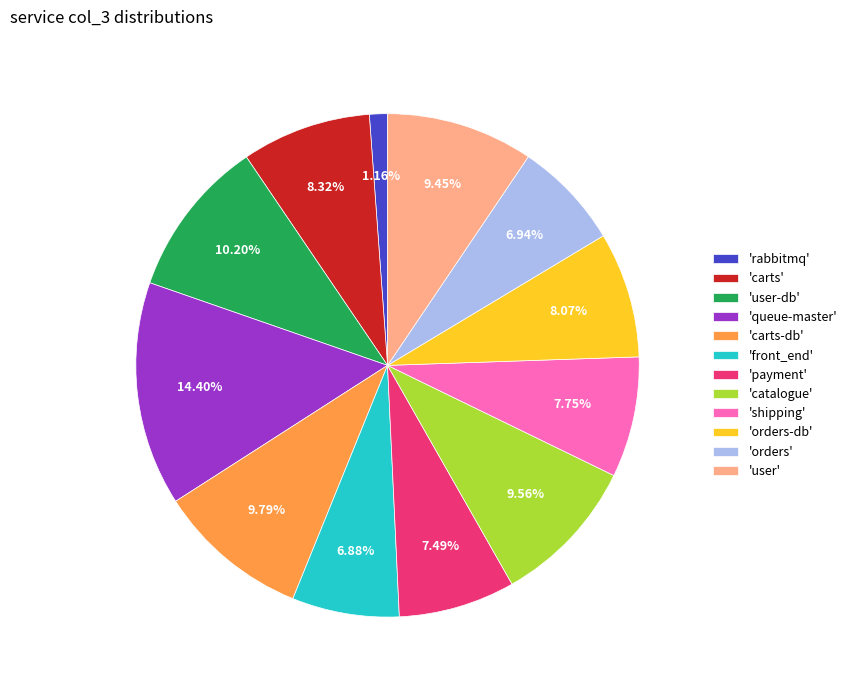

How many segments does this pie chart have?

12